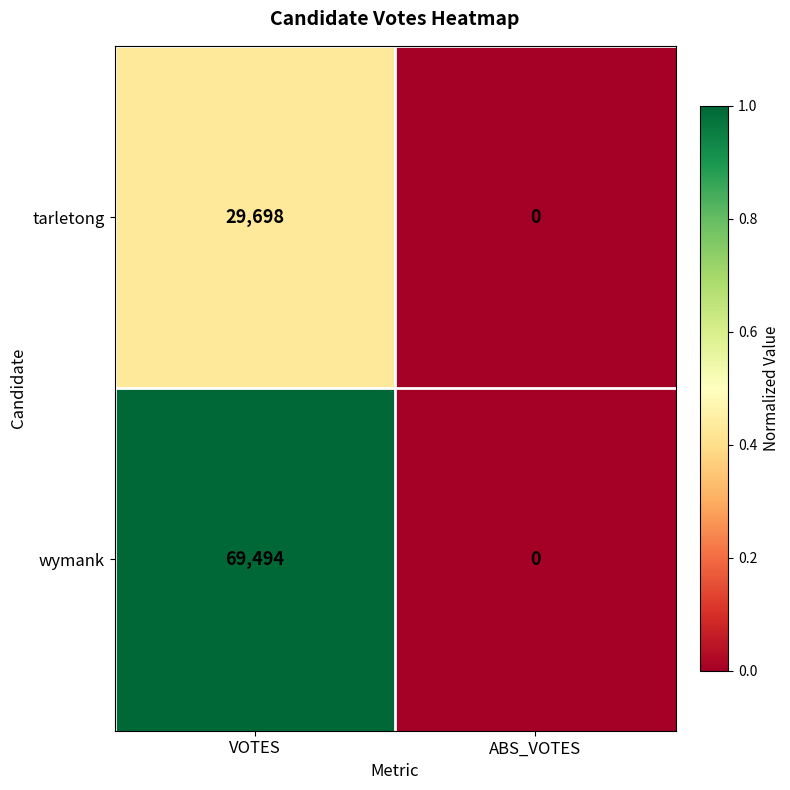

List the series in order of their overall mean, lowest first.

tarletong, wymank